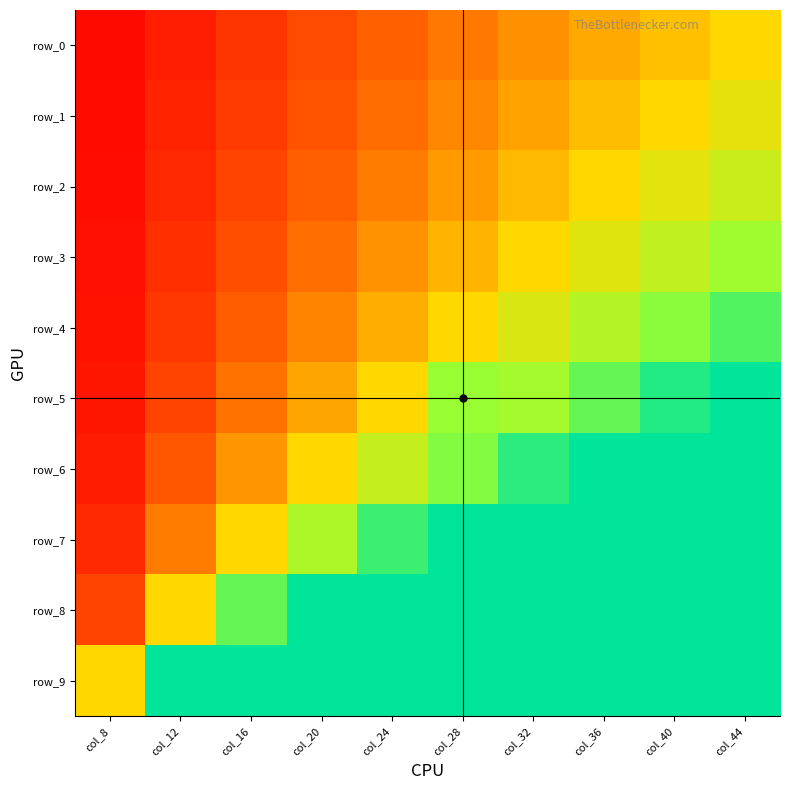

What is the highest value of the row_7 series?

1.0